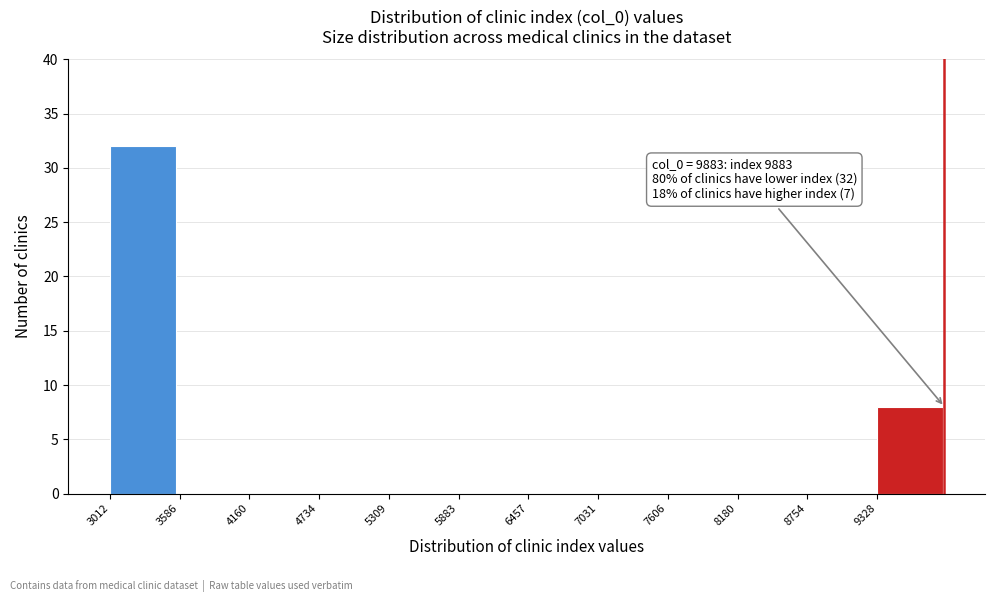

Which range on the x-axis has the tallest bar?

3000 to 3600